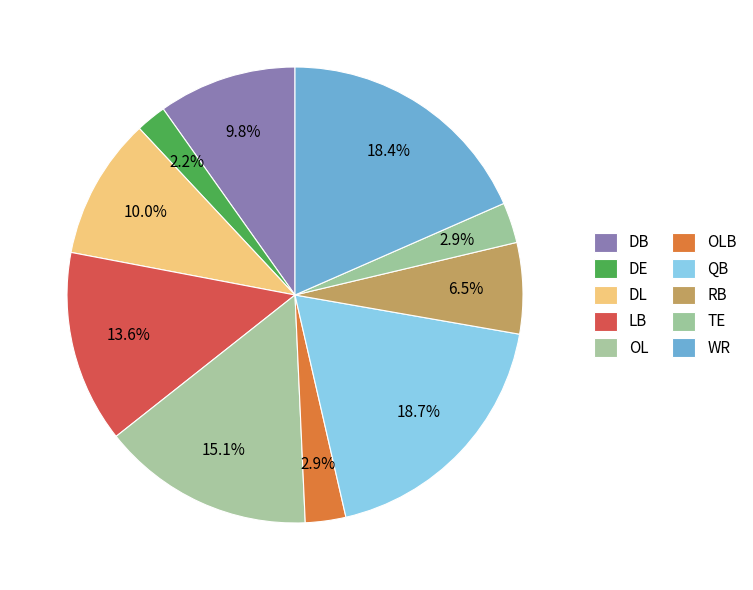

To the nearest percent, what is the difference between the largest and smallest slice percentages?

17%